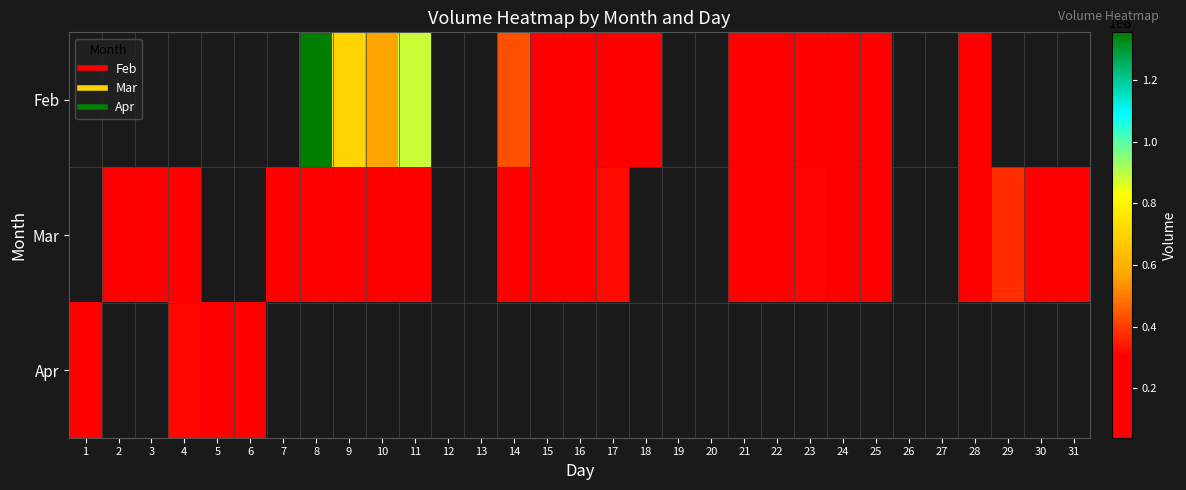

How many positive values does the Feb series have?

15